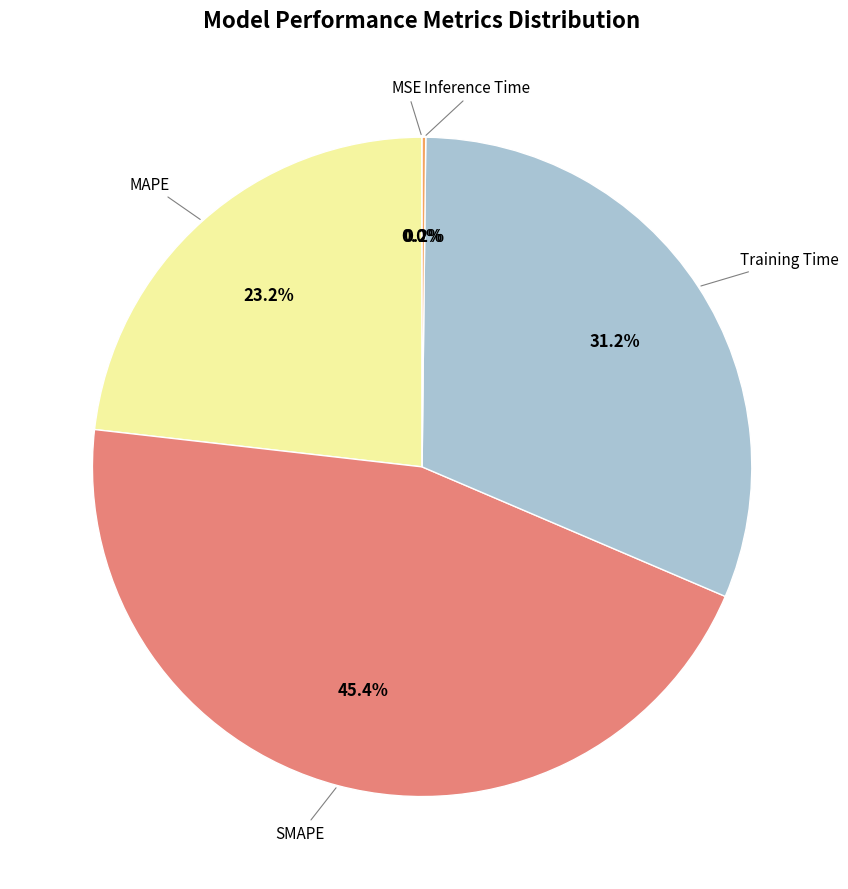

Does any single category account for the majority?

No